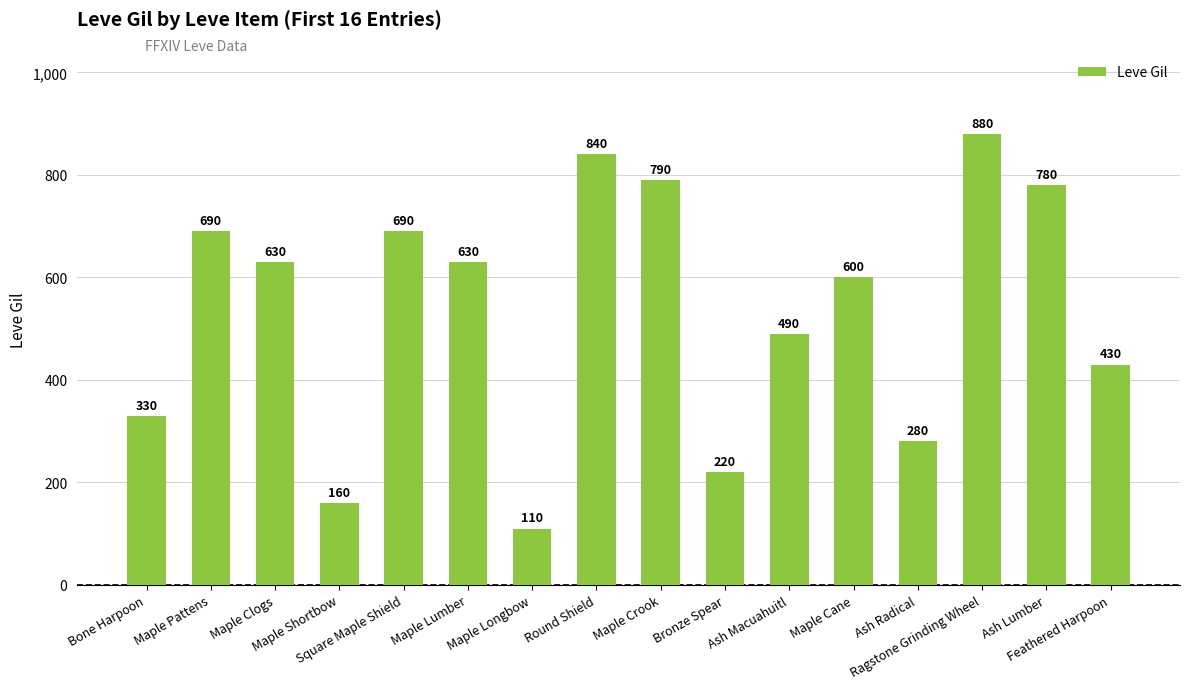

Reading left to right, transcribe all the data shown in this chart.

330	690	630	160	690	630	110	840	790	220	490	600	280	880	780	430